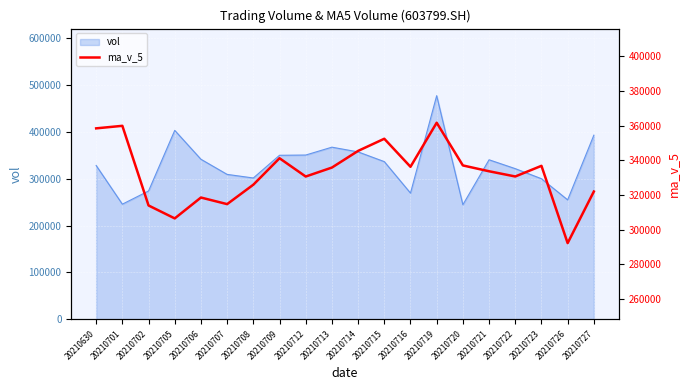

True or false: there are more than 2 points higher than both neighbors.

True